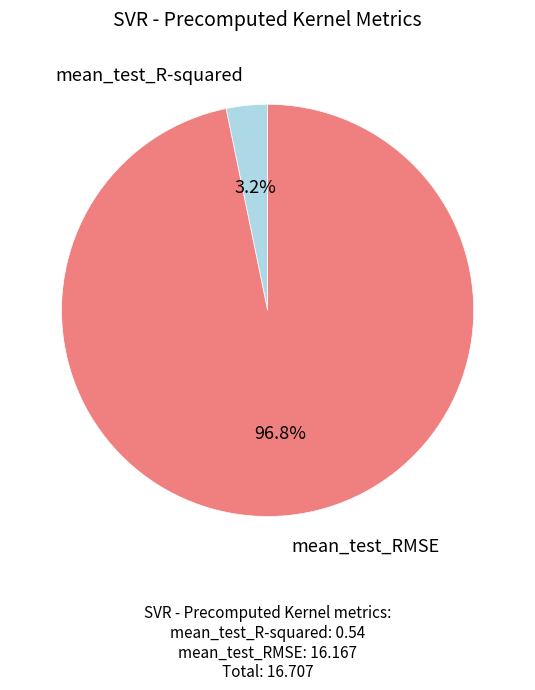

Rank the categories by value from highest to lowest.

mean_test_RMSE, mean_test_R-squared